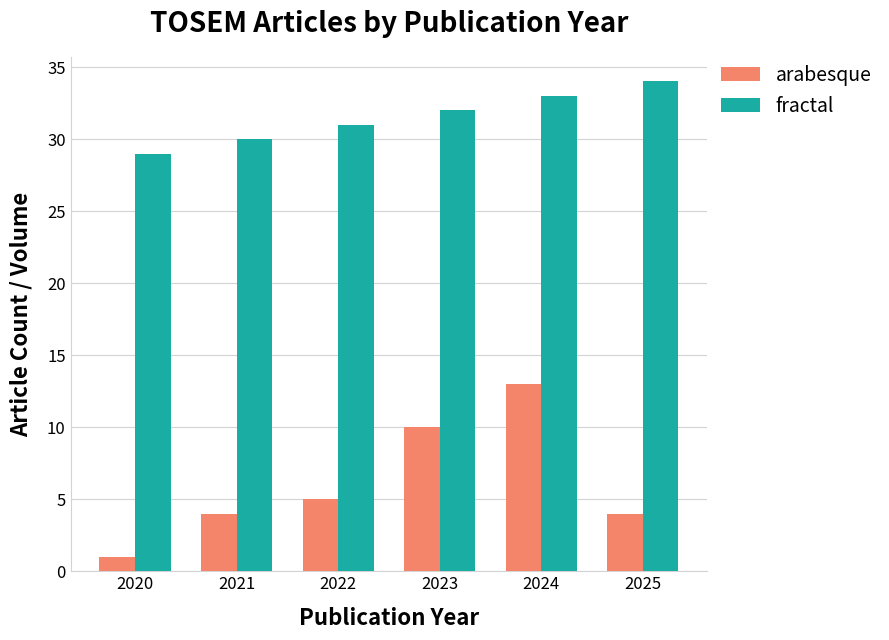

How many groups of bars are there?

6